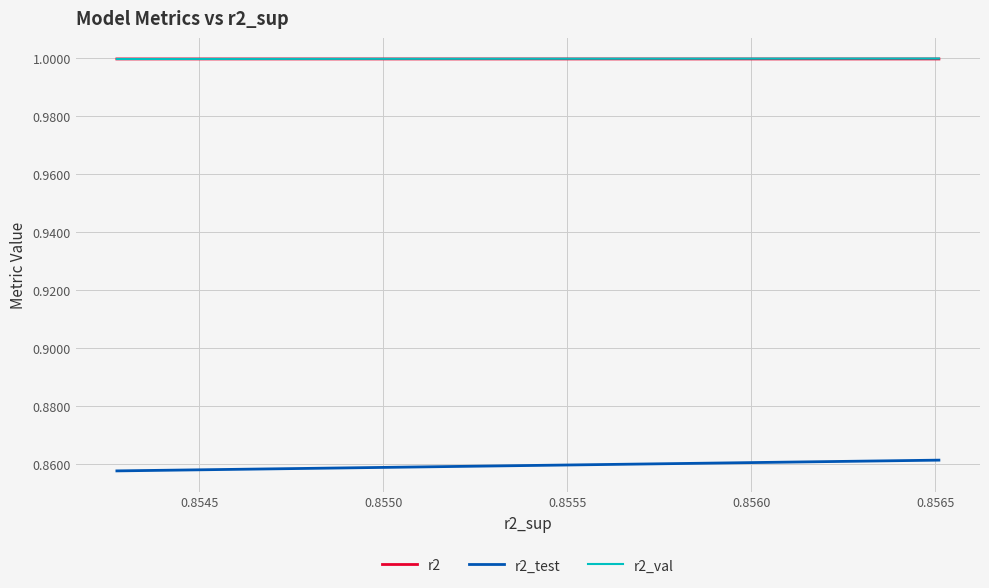

List the series in order of their peak value, highest first.

r2_val, r2, r2_test